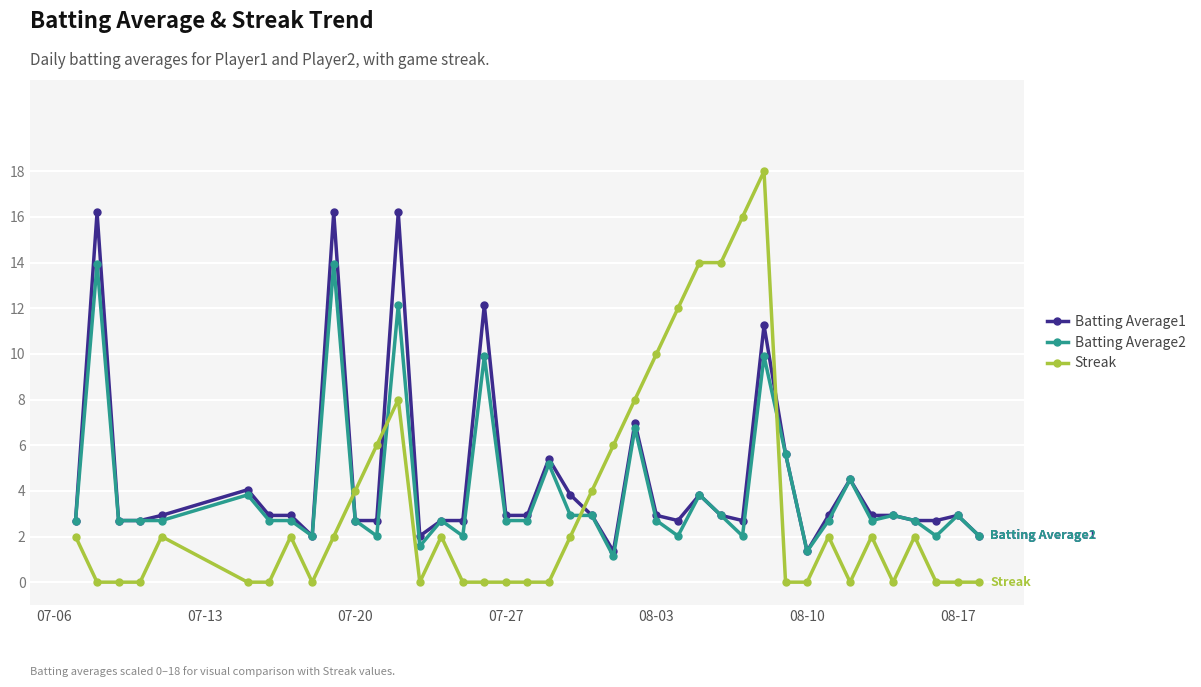

At how many categories does at least one series exceed 9?

10